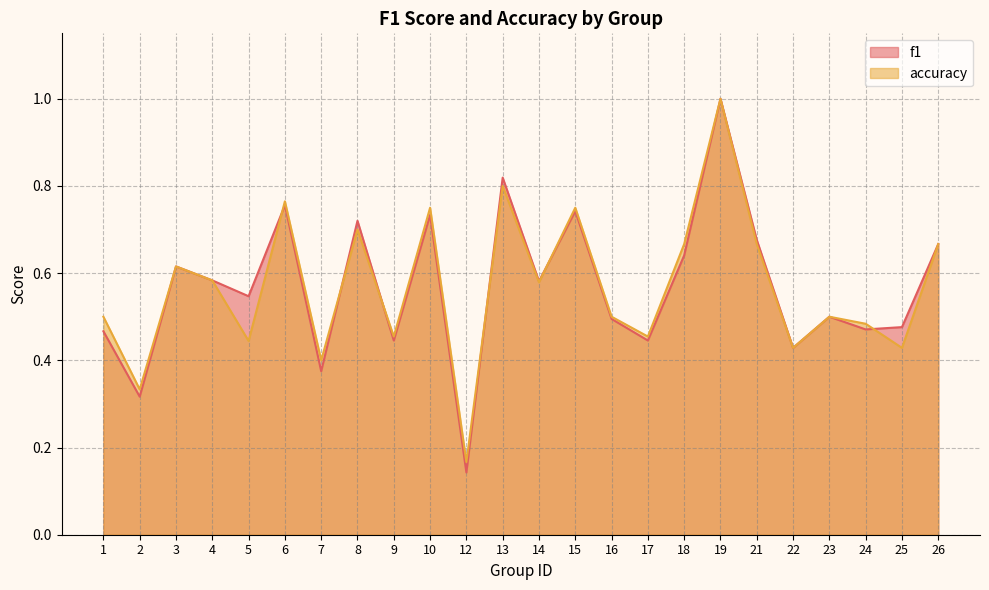

At which category does accuracy reach its first local peak?

3